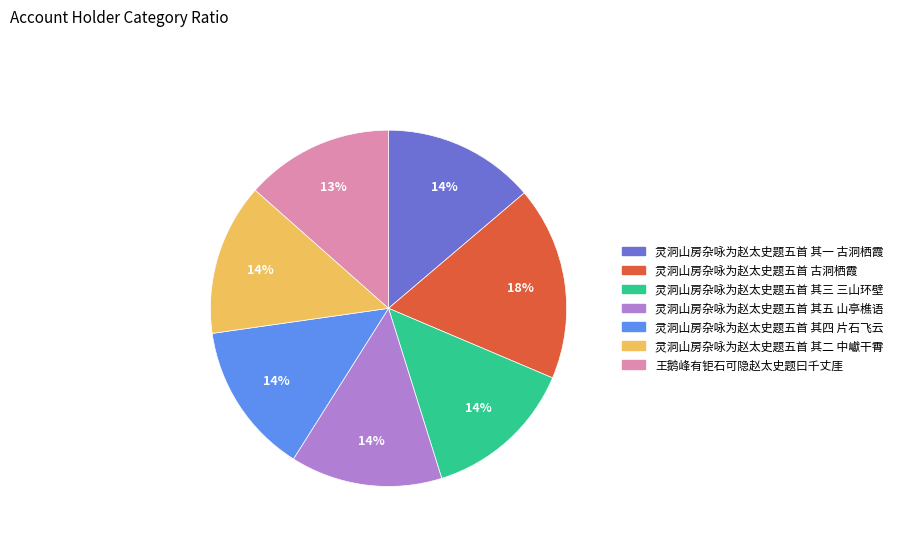

To the nearest percent, what is the combined percentage of 灵洞山房杂咏为赵太史题五首 其四 片石飞云 and 灵洞山房杂咏为赵太史题五首 其一 古洞栖霞?

28%